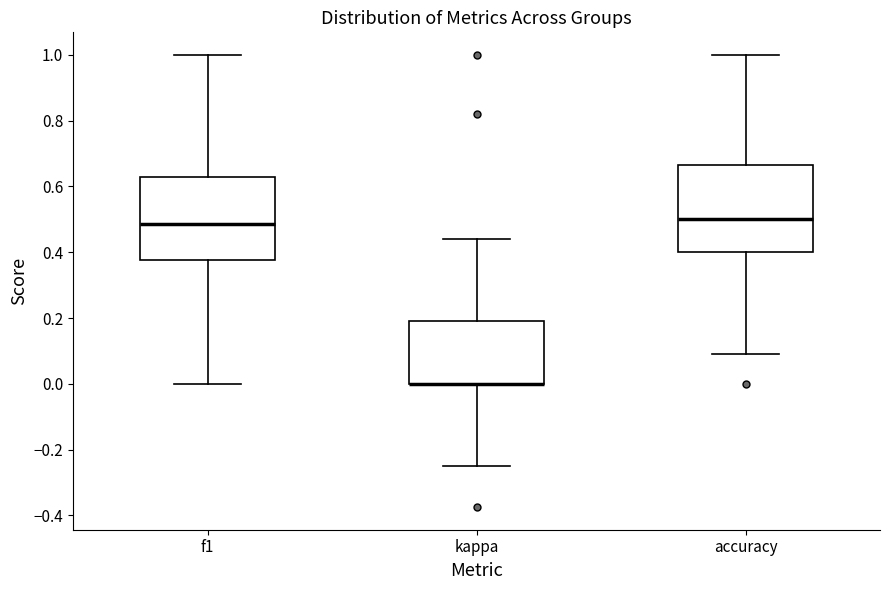

Reading left to right, transcribe this box plot: for each box, give where its median line is, the range the box spans, and where its two whiskers end, as read against the y-axis. The values are not printed on the chart, so give them approximately, as read against the axis.

f1: median 0.48, box 0.38 to 0.64, whiskers 0.00 to 1.00
kappa: median 0.00 (drawn on the box's lower edge), box 0.00 to 0.20, whiskers -0.24 to 0.44
accuracy: median 0.50, box 0.40 to 0.66, whiskers 0.10 to 1.00